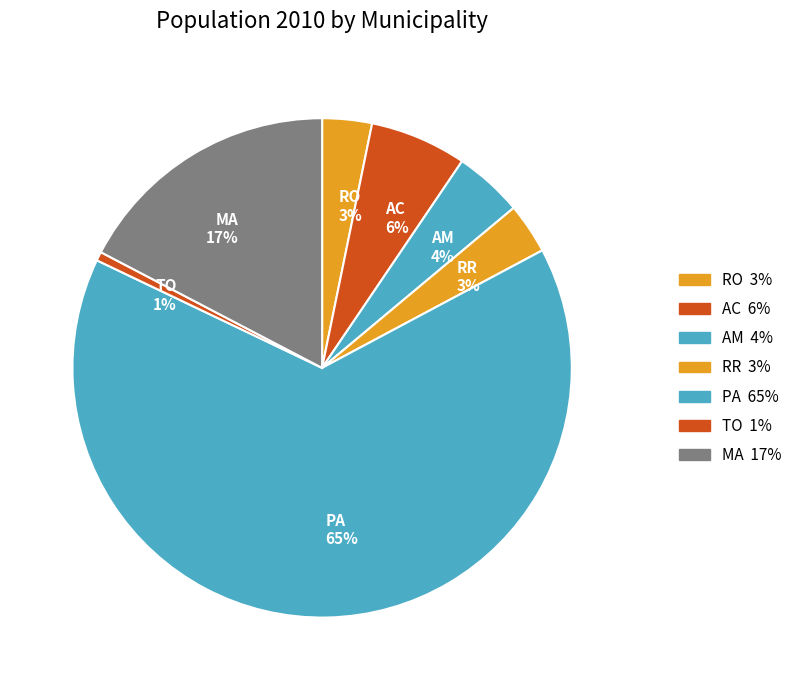

Which has a higher value, AM or RR?

AM